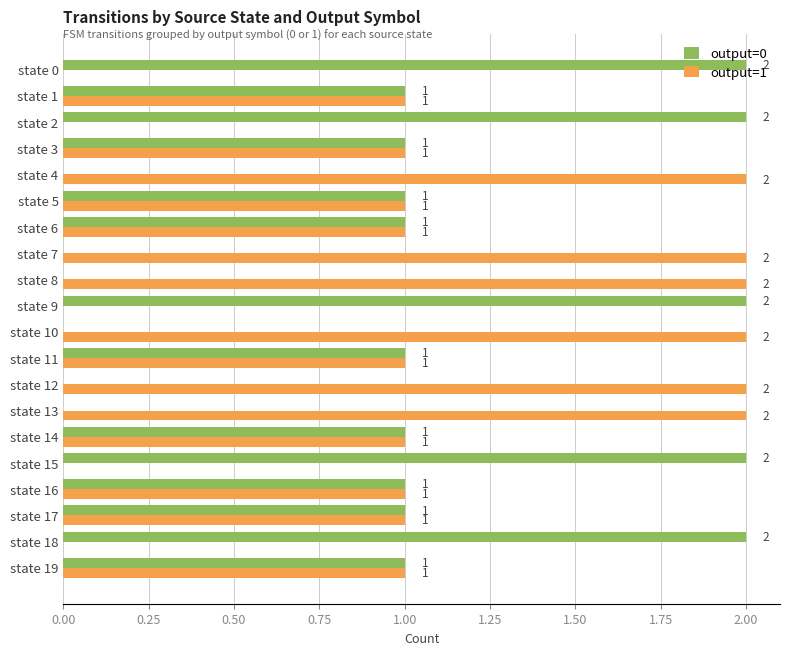

How many output=1 values are between 1 and 2?

15